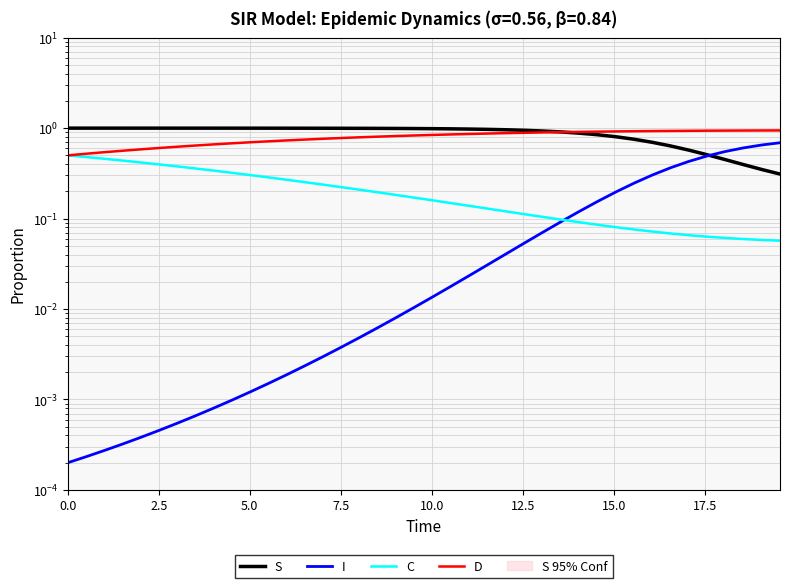

Which series has the largest range (max minus min)?

S